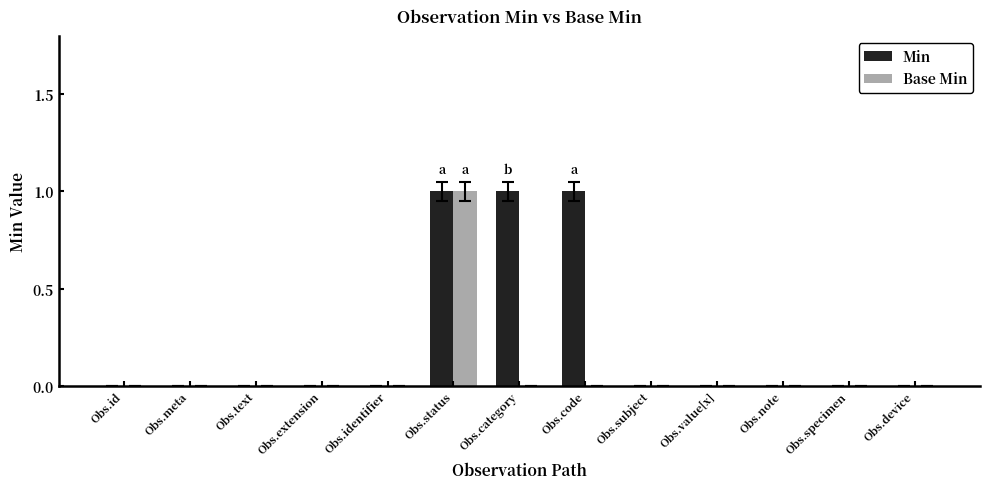

Which series has the largest total across all categories?

Min